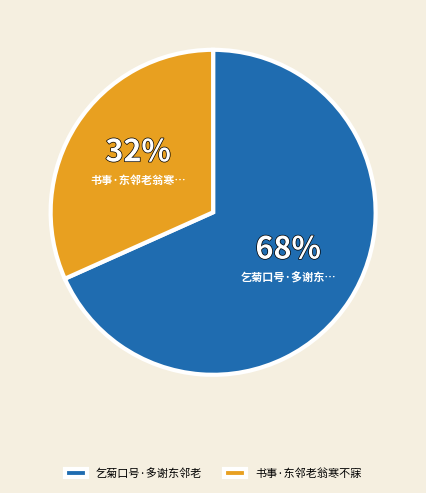

To the nearest percent, what is the combined percentage of 乞菊口号·多谢东邻老 and 书事·东邻老翁寒不寐?

100%